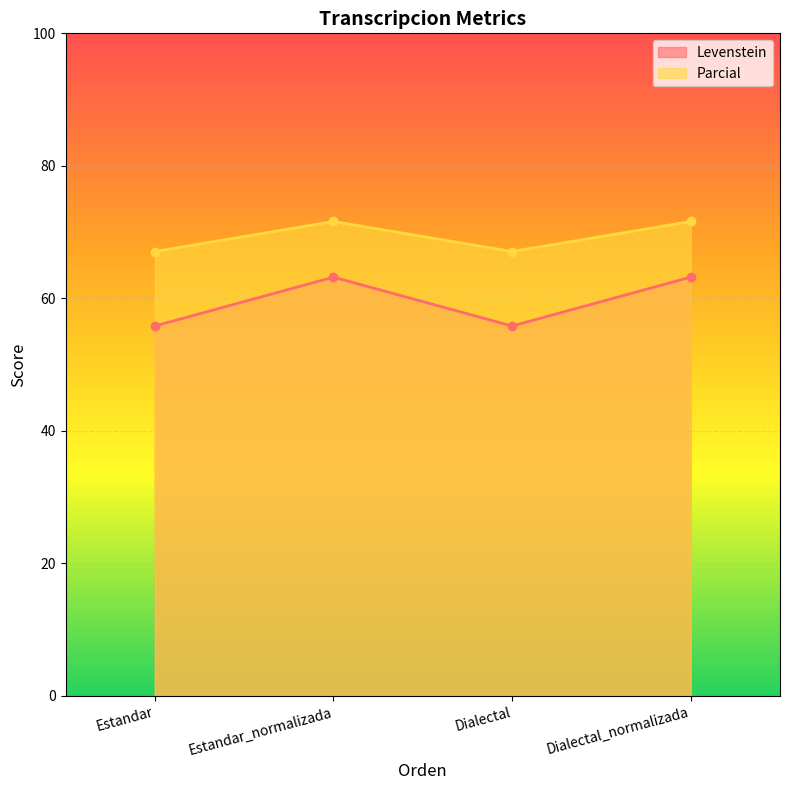

At which category does Levenstein reach its first local valley?

Dialectal